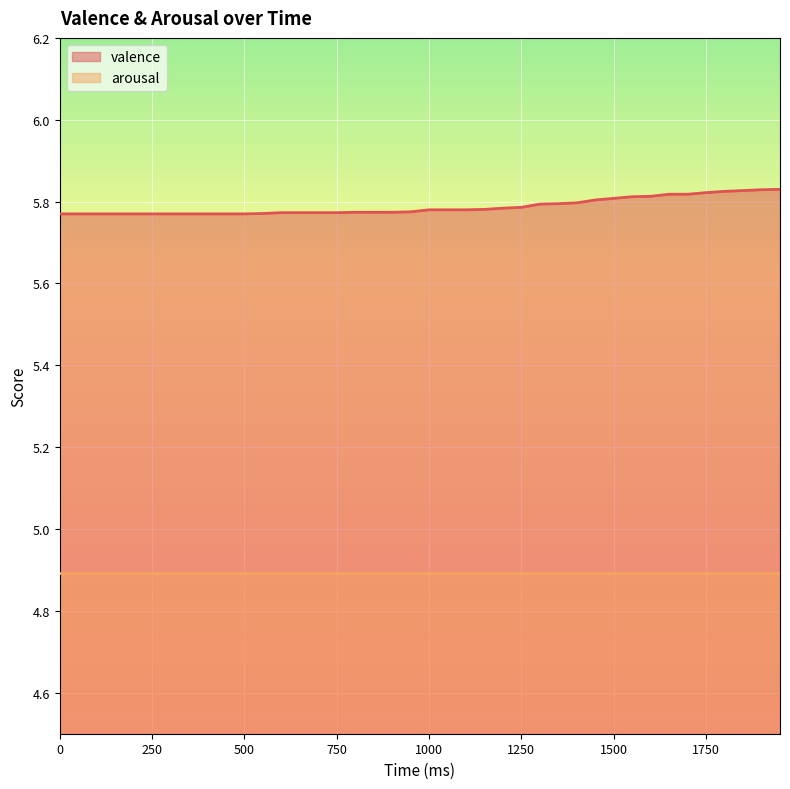

What is the lowest value of the arousal series?

4.9